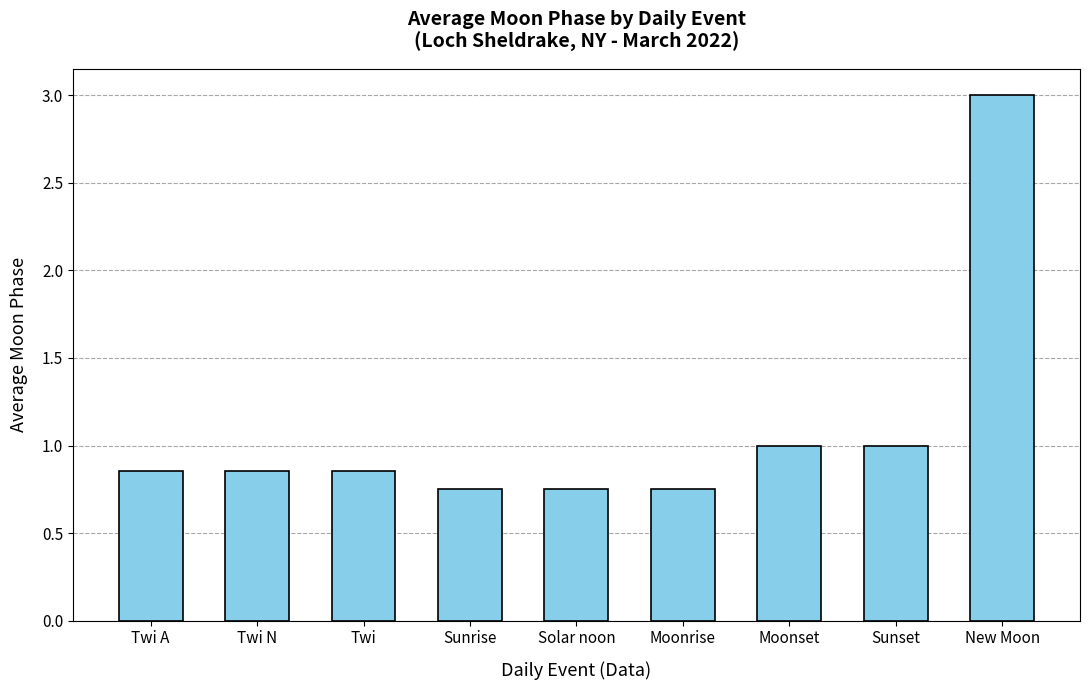

How many bars are there in total?

9